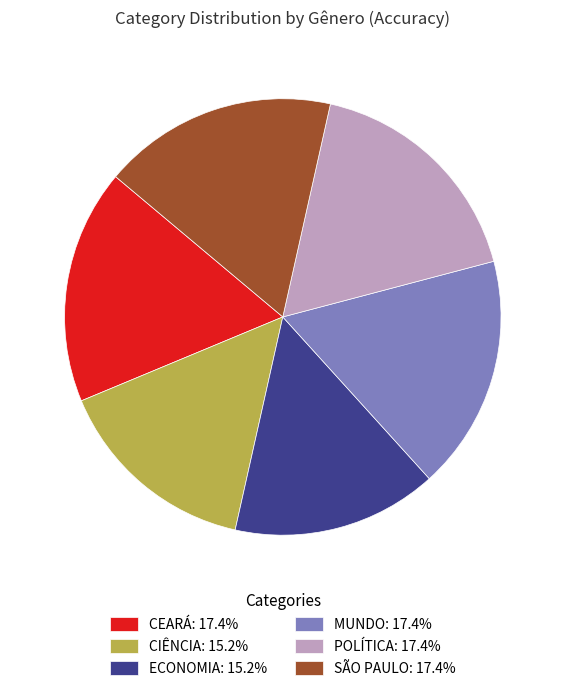

Is there any slice that represents more than half of the pie?

No